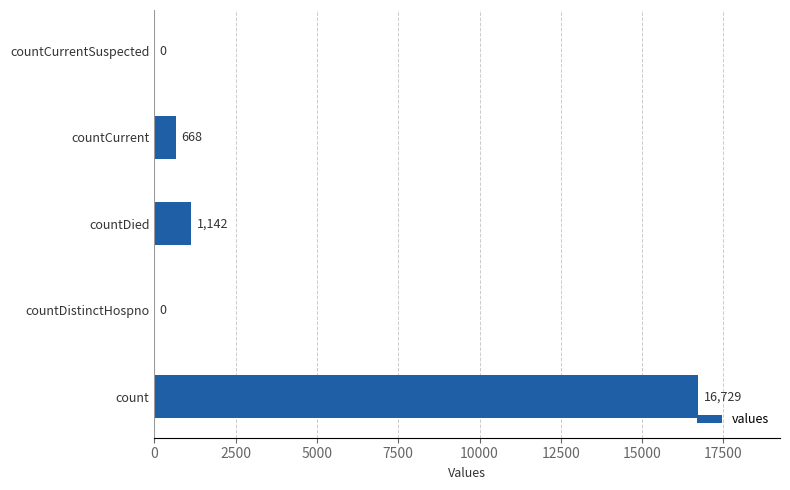

What is the sum of all values?

18539